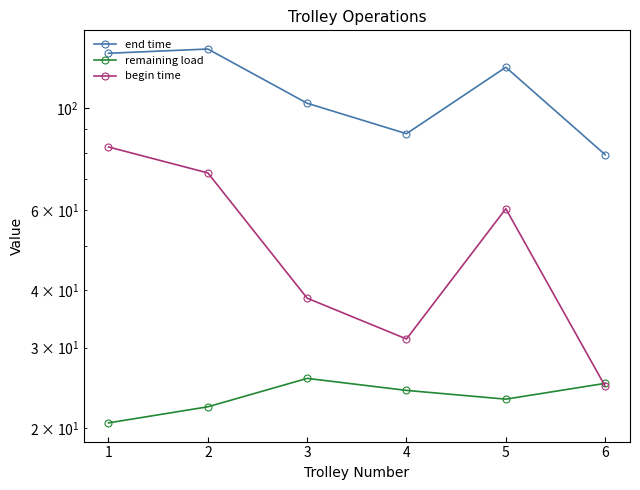

What is the smallest value displayed?

20.5